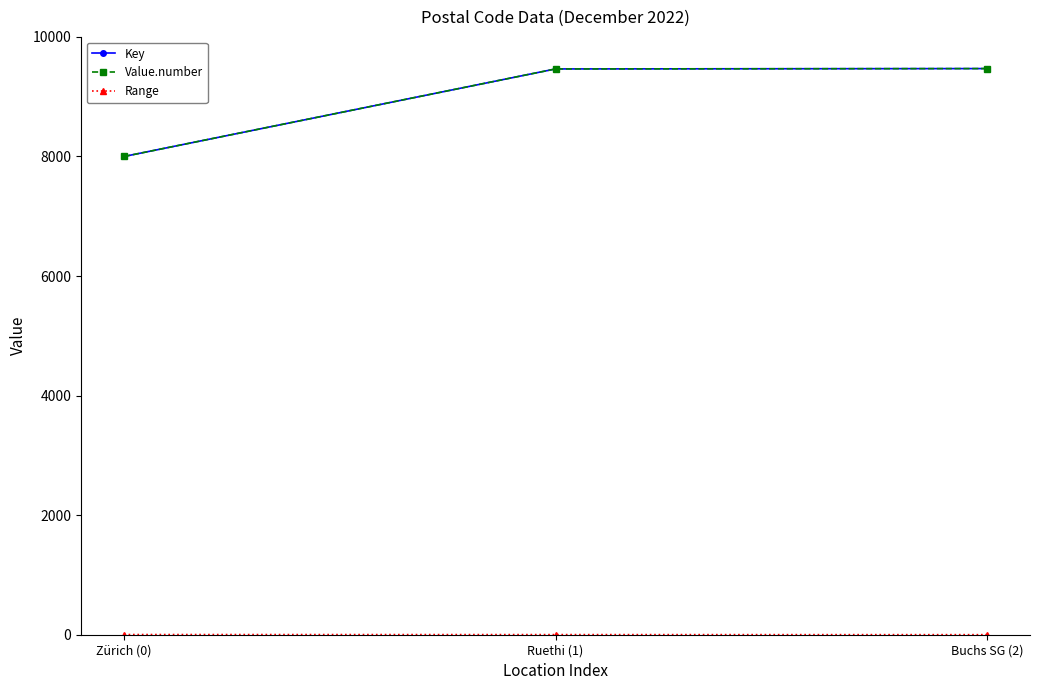

What is the total value across all series at Buchs SG (2)?

18941